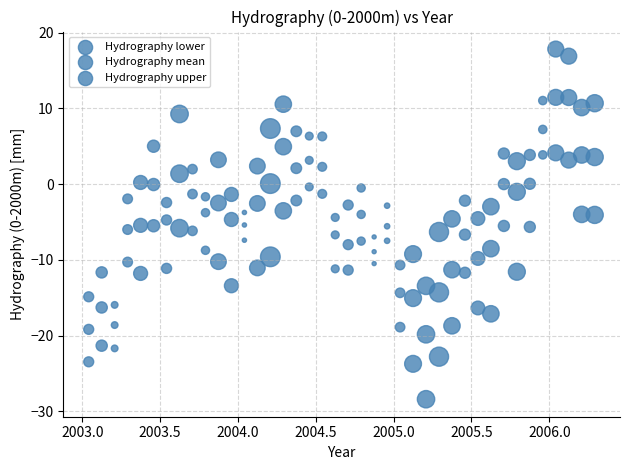

How many data points are displayed?

120